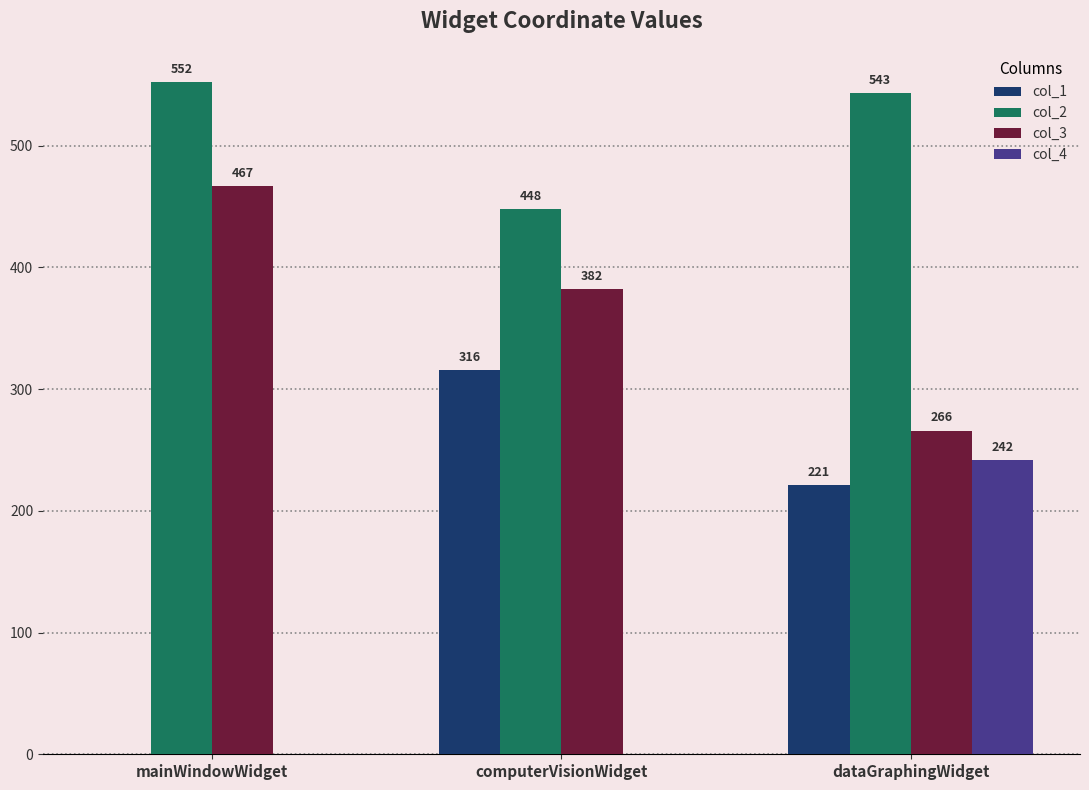

How many positive values does the col_4 series have?

1